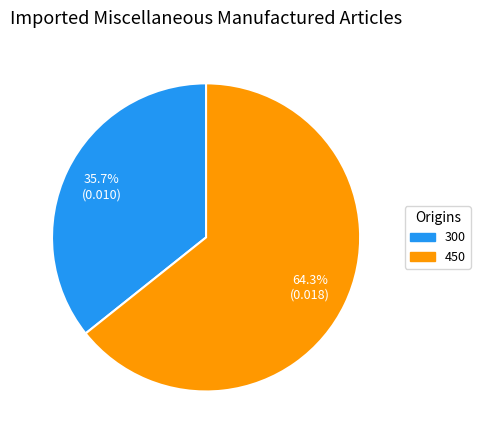

Is it true that 300 is 23% of the pie?

False